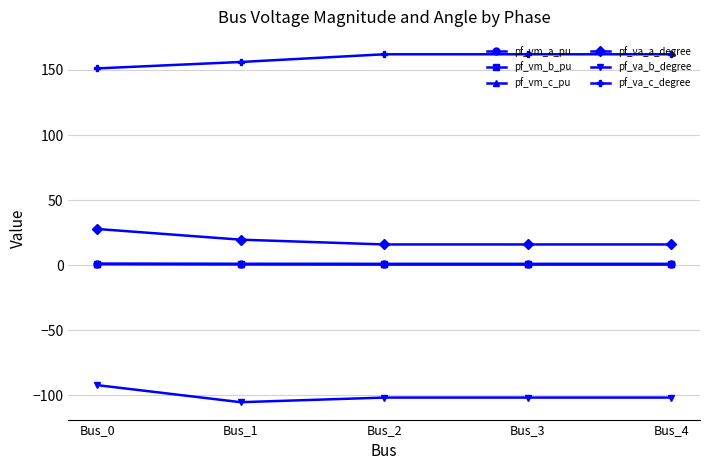

The value of pf_va_b_degree at Bus_4 is -101.7. True or false?

True